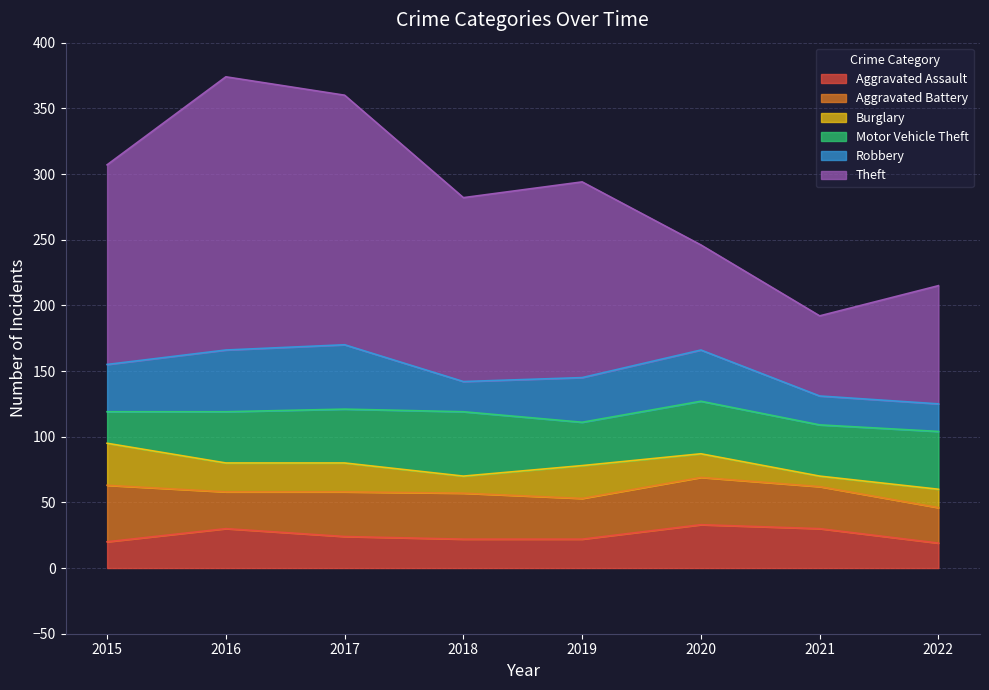

Which category has the lowest value across all series?

2021